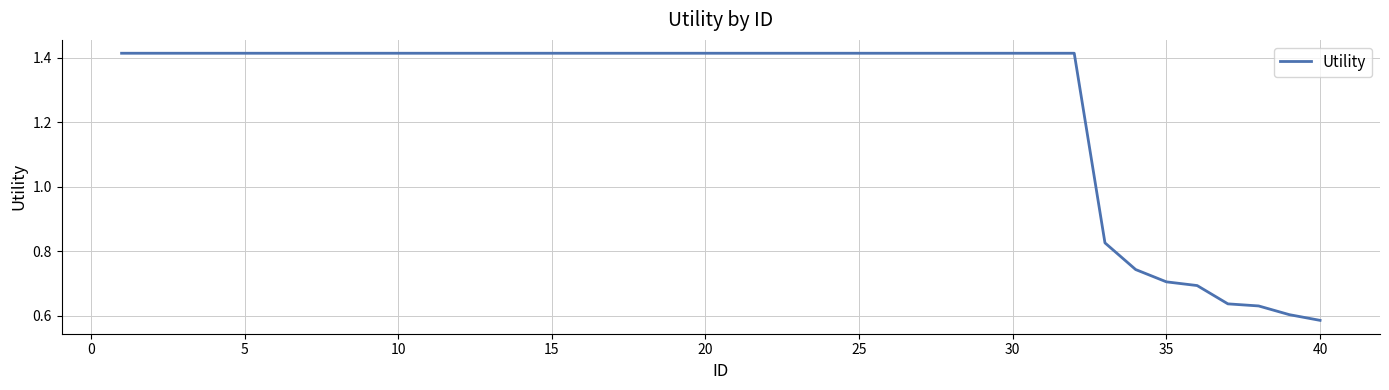

At which category does the chart reach its minimum across all series?

40